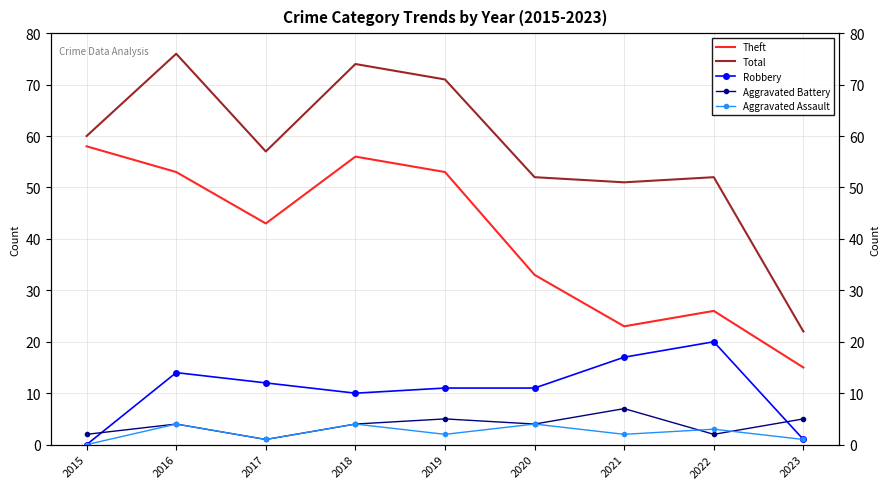

What is the total value across all series at 2022?

103